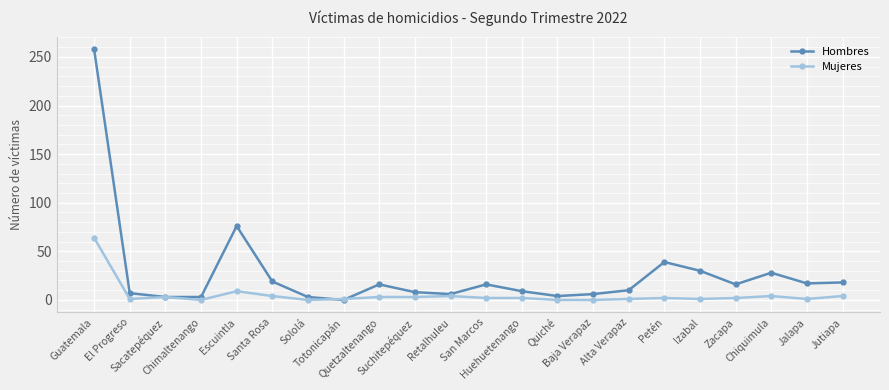

The Mujeres series shows 2 at Huehuetenango. True or false?

True